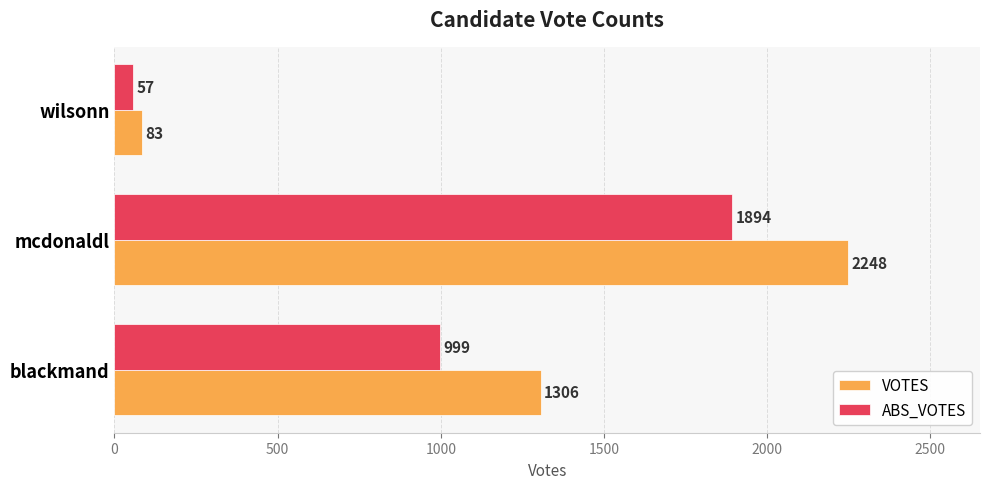

Is it true that VOTES equals 2248 at mcdonaldl?

True